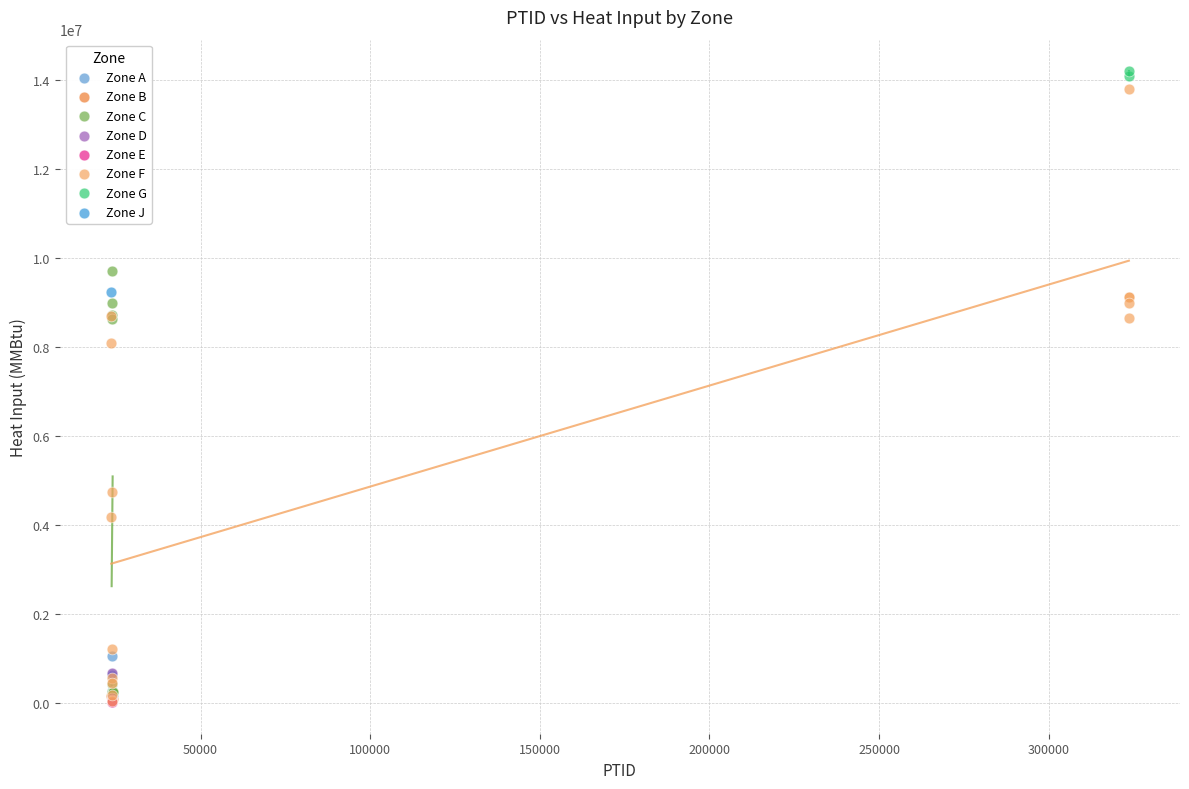

What are all the series names shown in the legend?

Zone A, Zone B, Zone C, Zone D, Zone E, Zone F, Zone G, Zone J